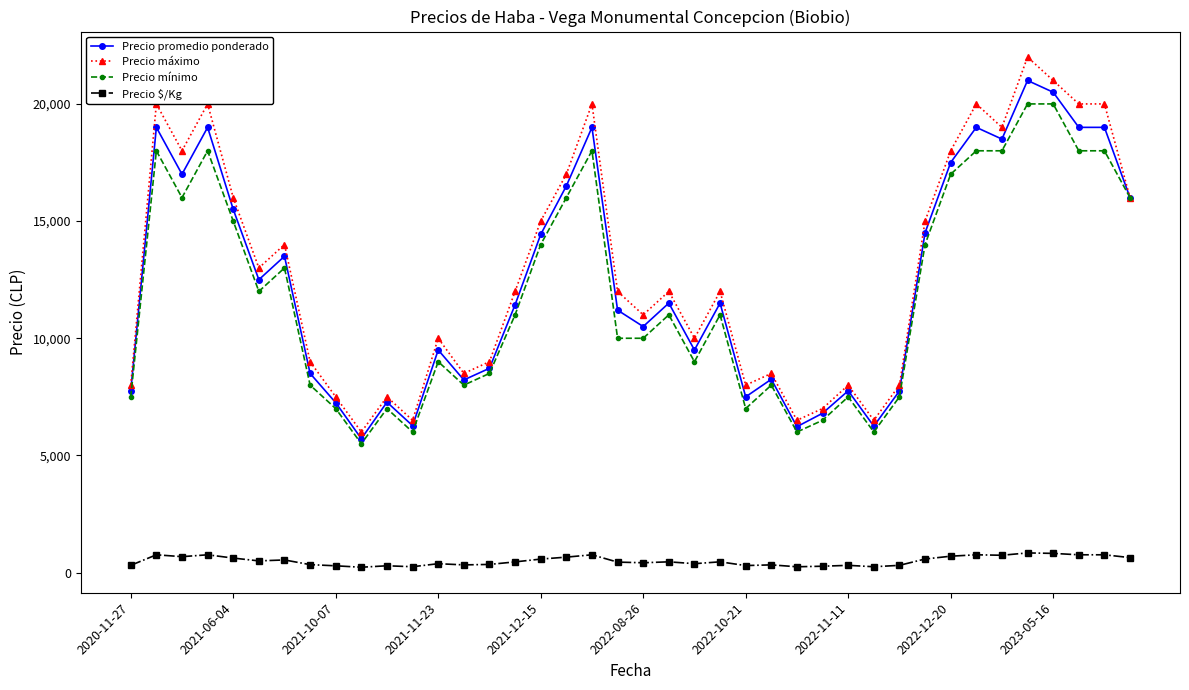

What are all the series names shown in the legend?

Precio promedio ponderado, Precio máximo, Precio mínimo, Precio $/Kg